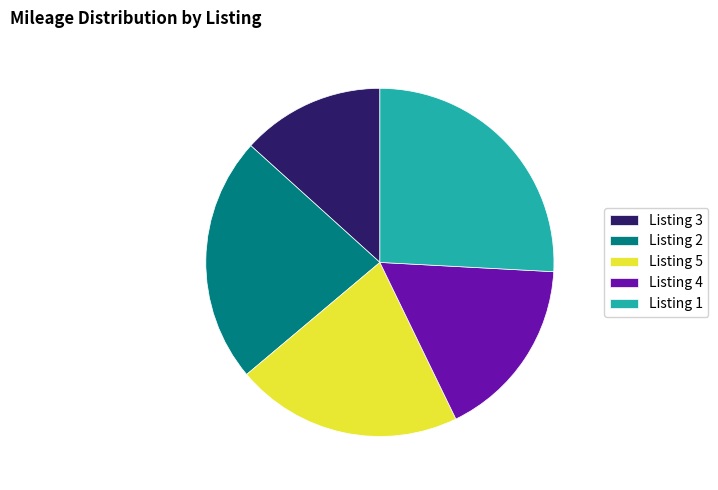

Is it true that Listing 2 is 23% of the pie?

True